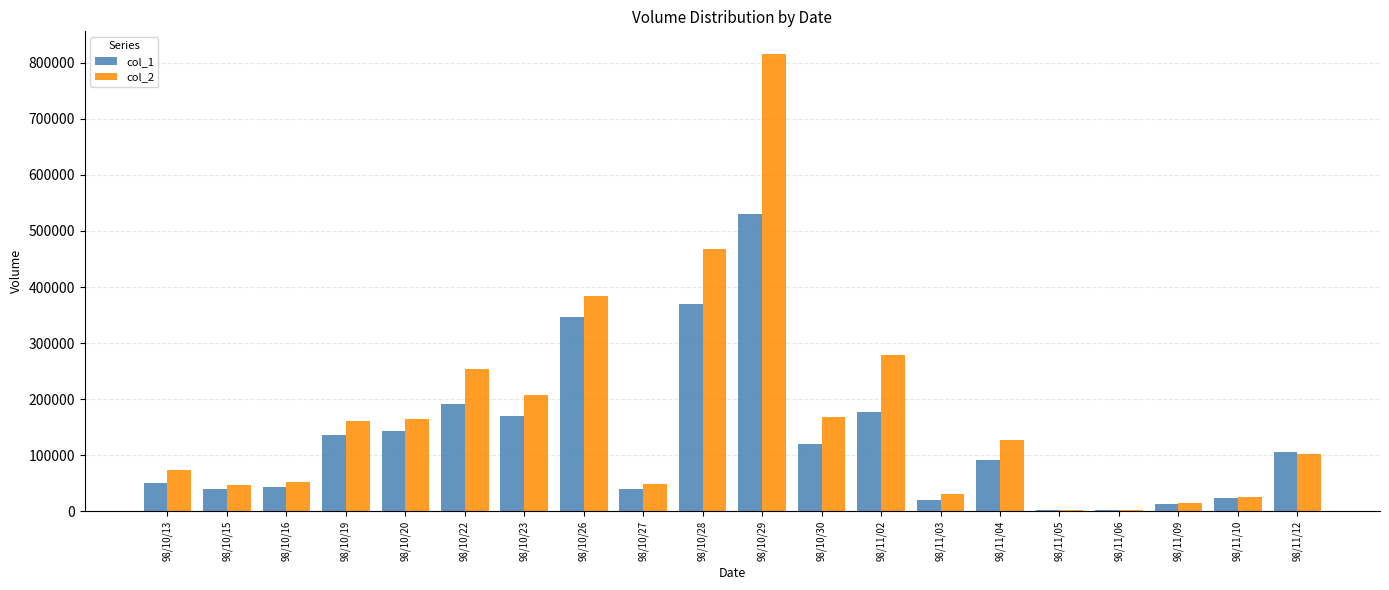

Which series has the largest total across all categories?

col_2